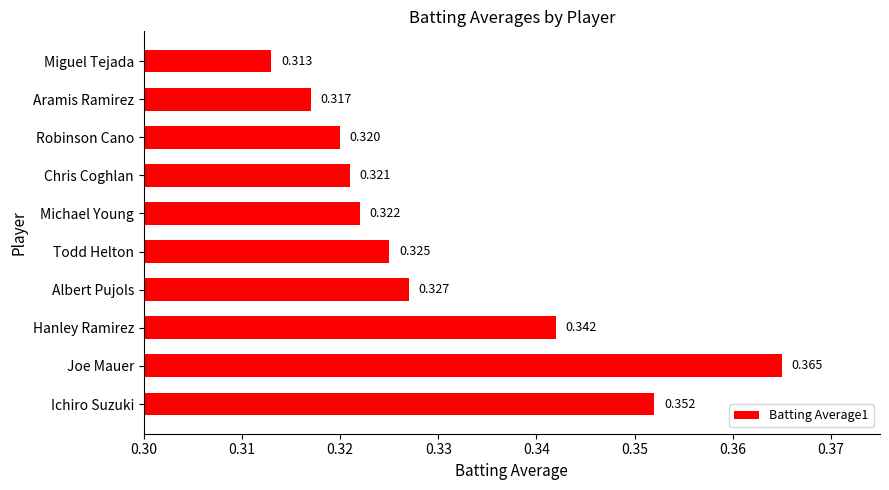

Rank the categories by value from lowest to highest.

Miguel Tejada, Aramis Ramirez, Robinson Cano, Chris Coghlan, Michael Young, Todd Helton, Albert Pujols, Hanley Ramirez, Ichiro Suzuki, Joe Mauer